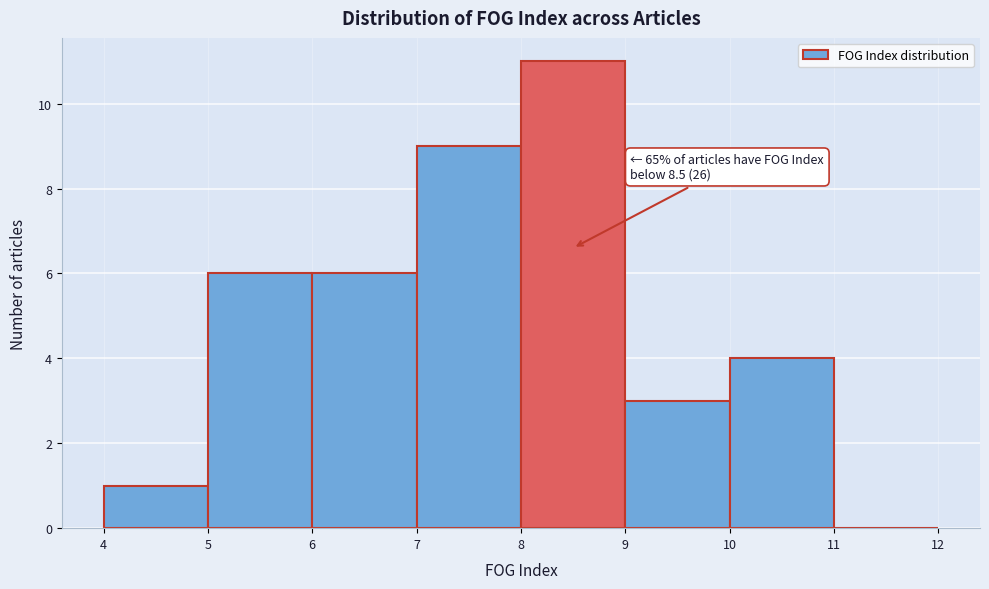

Over which range of the x-axis is the bar tallest?

8 to 9